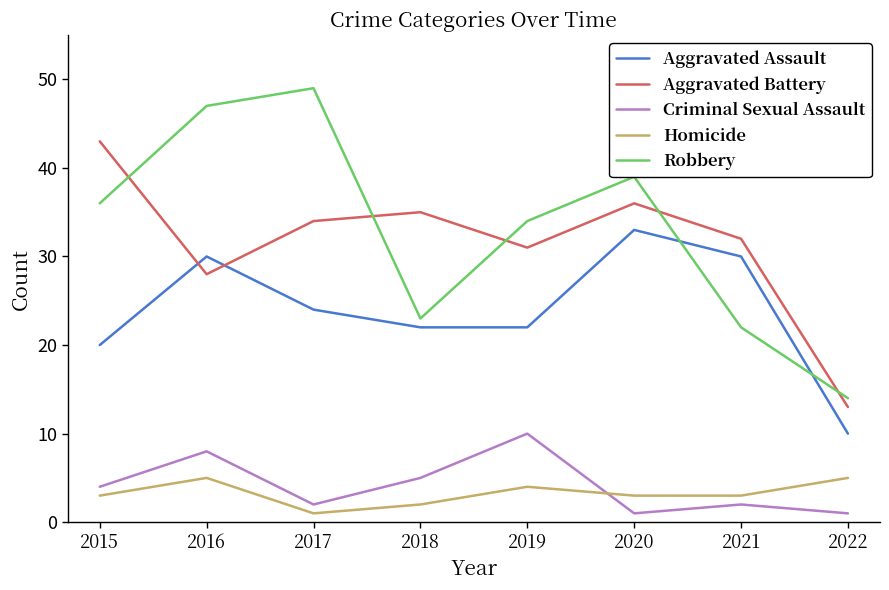

At which category is the sum across all series the highest?

2016